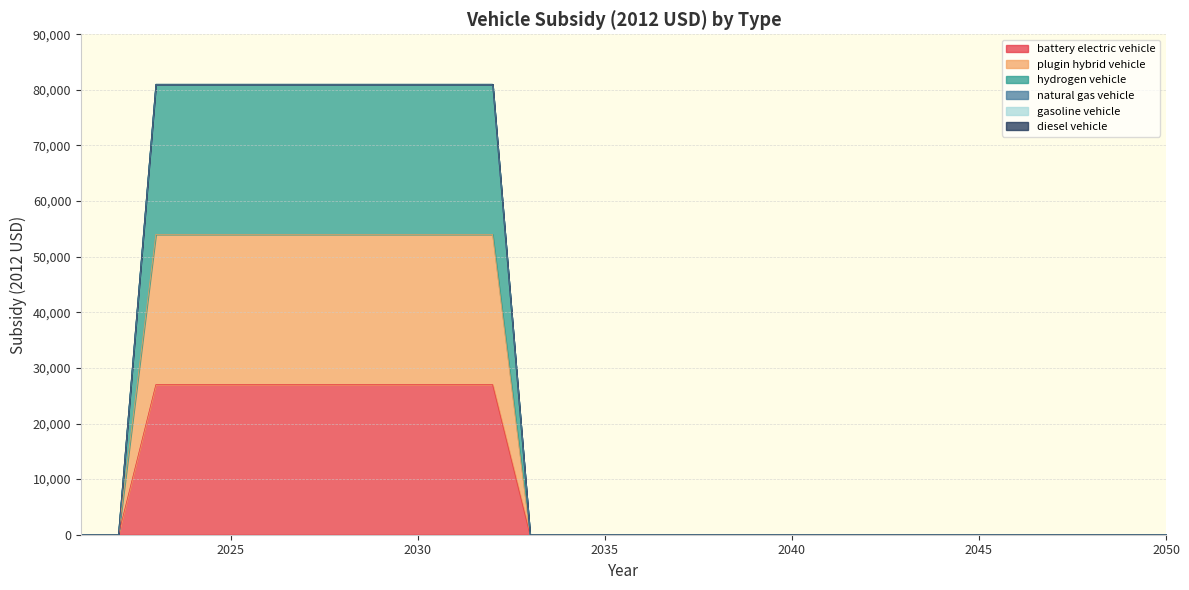

True or false: plugin hybrid vehicle has more than 0 interior local peaks.

False